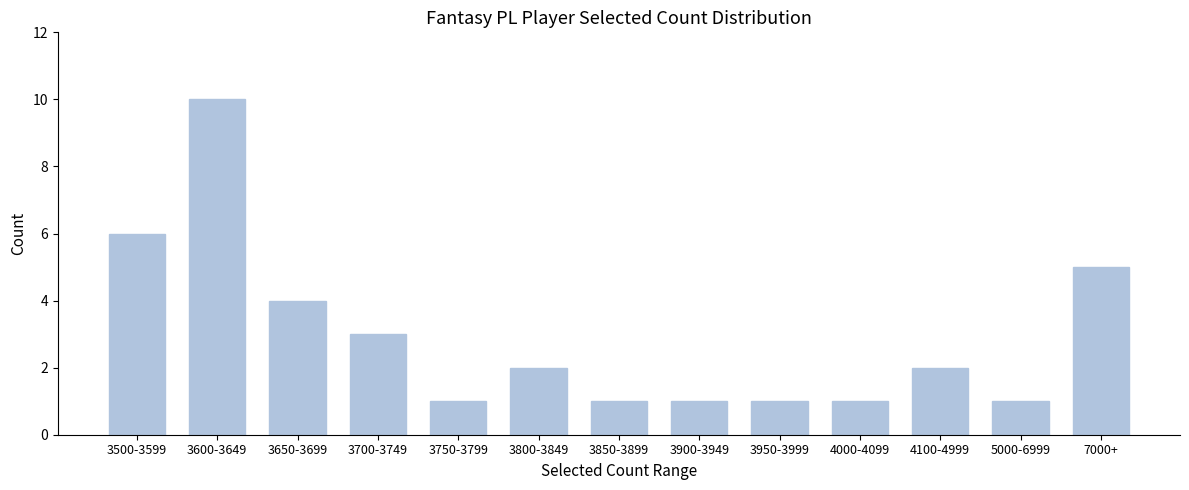

Reading left to right, extract all data points from this chart.

6	10	4	3	1	2	1	1	1	1	2	1	5